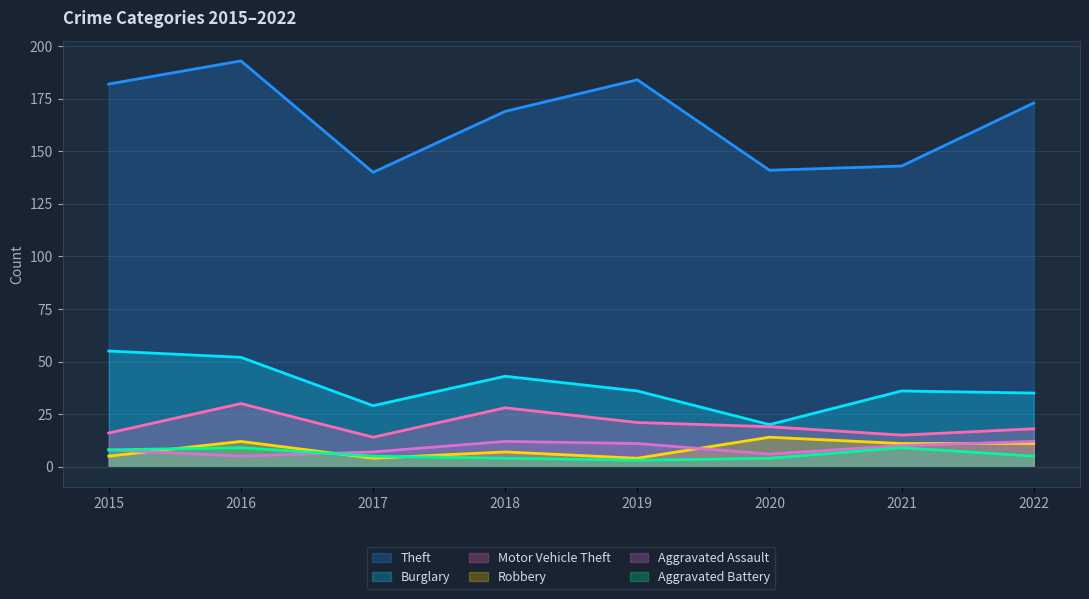

How many interior local peaks does the Aggravated Battery series have?

2